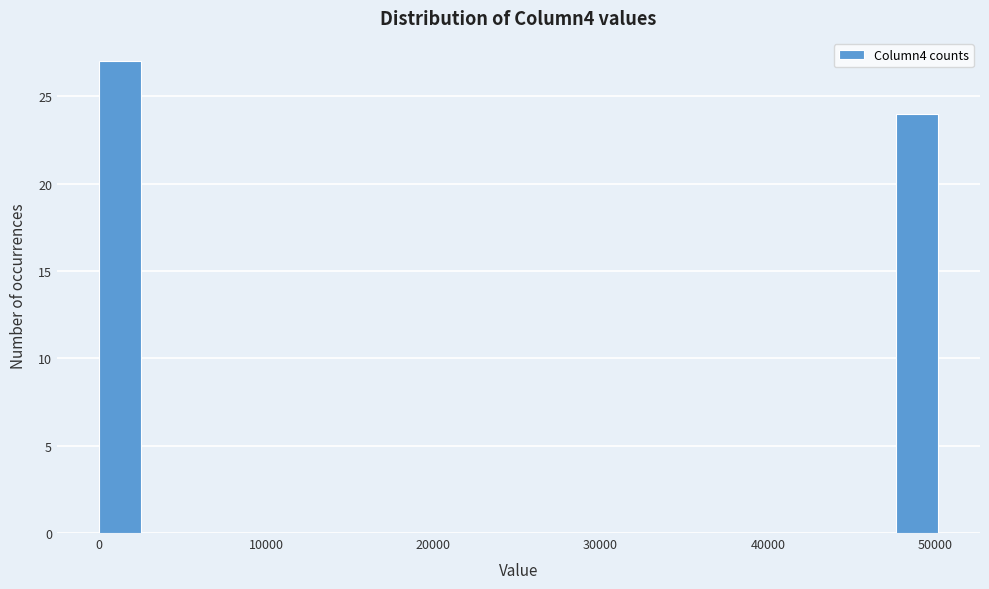

Read against the x-axis, roughly where is the centre of the tallest bar?

1000